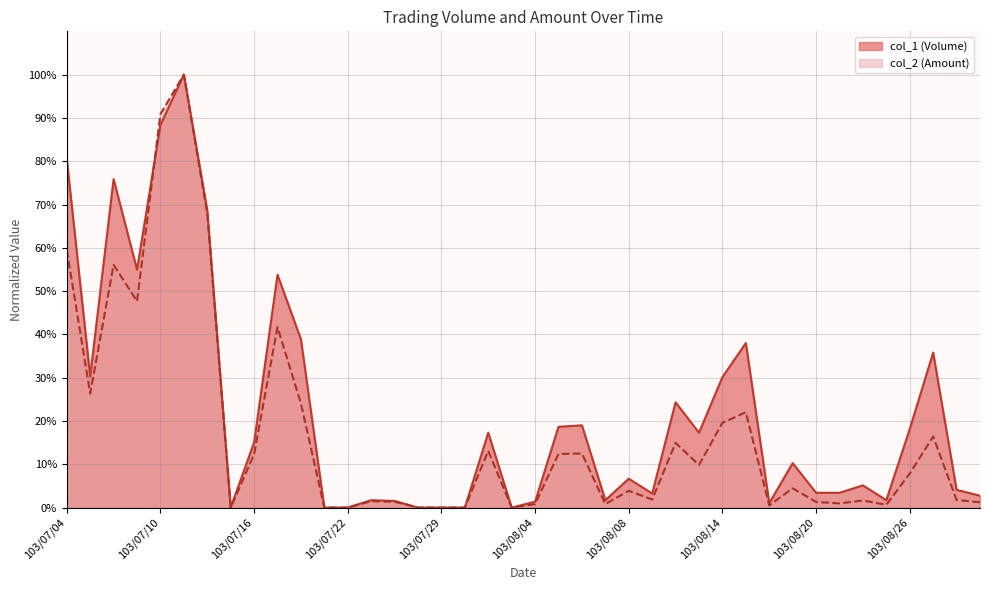

Count the number of categories in the chart.

40